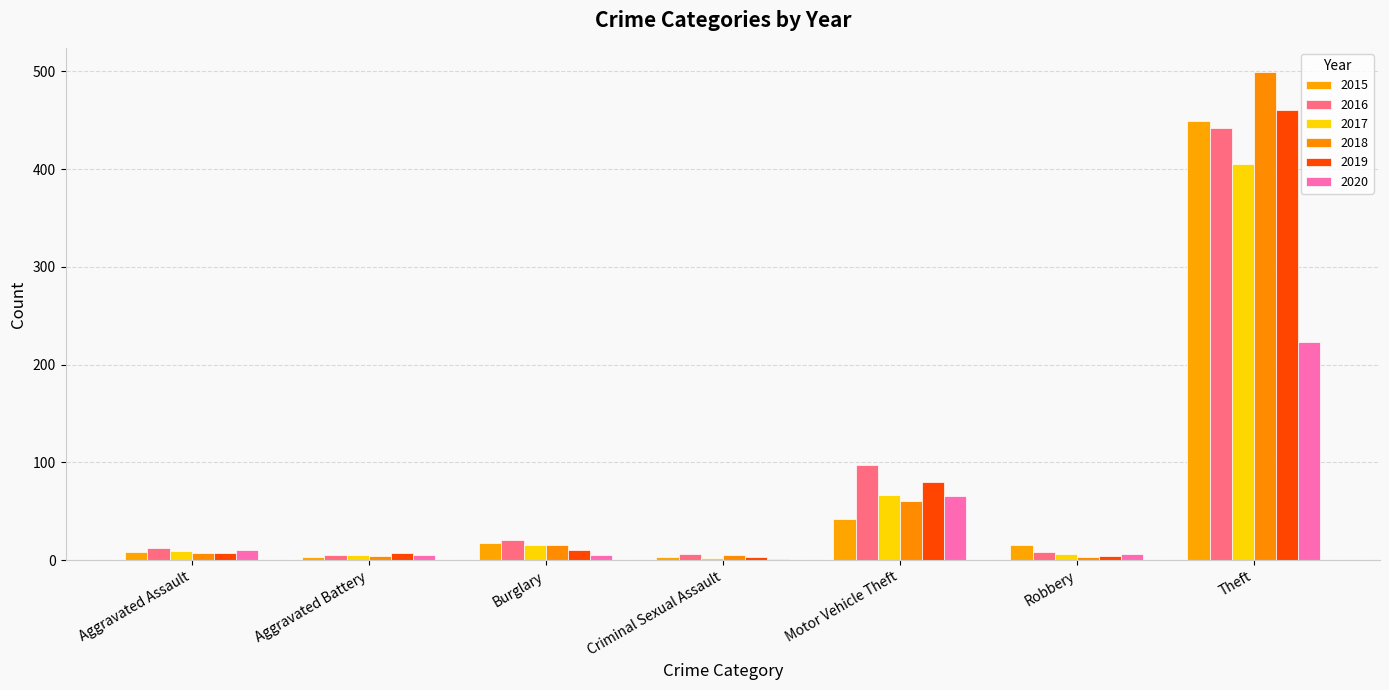

Does the chart contain stacked bars?

No